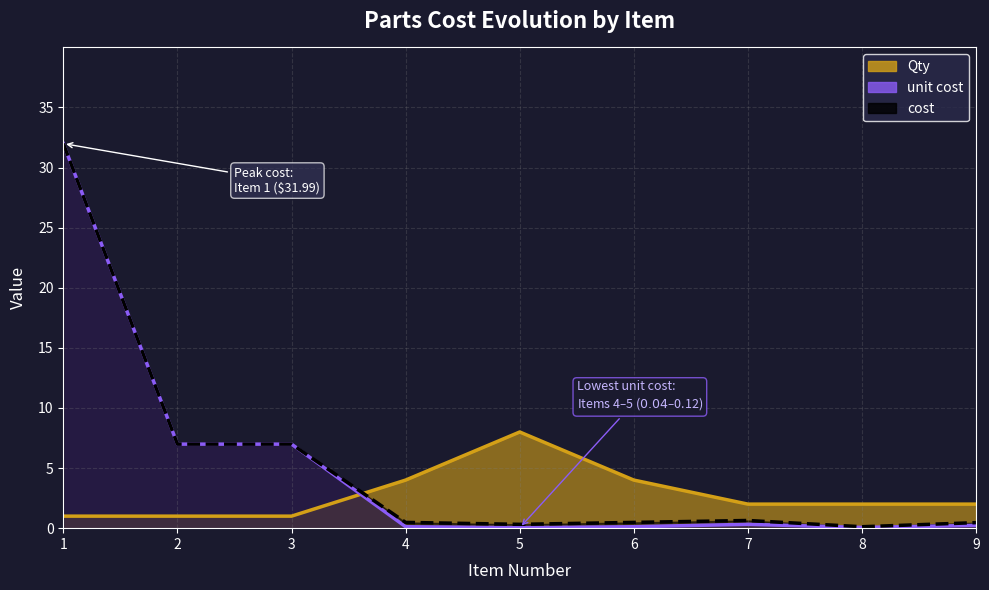

True or false: cost has a value of 0.2 at 8.

False